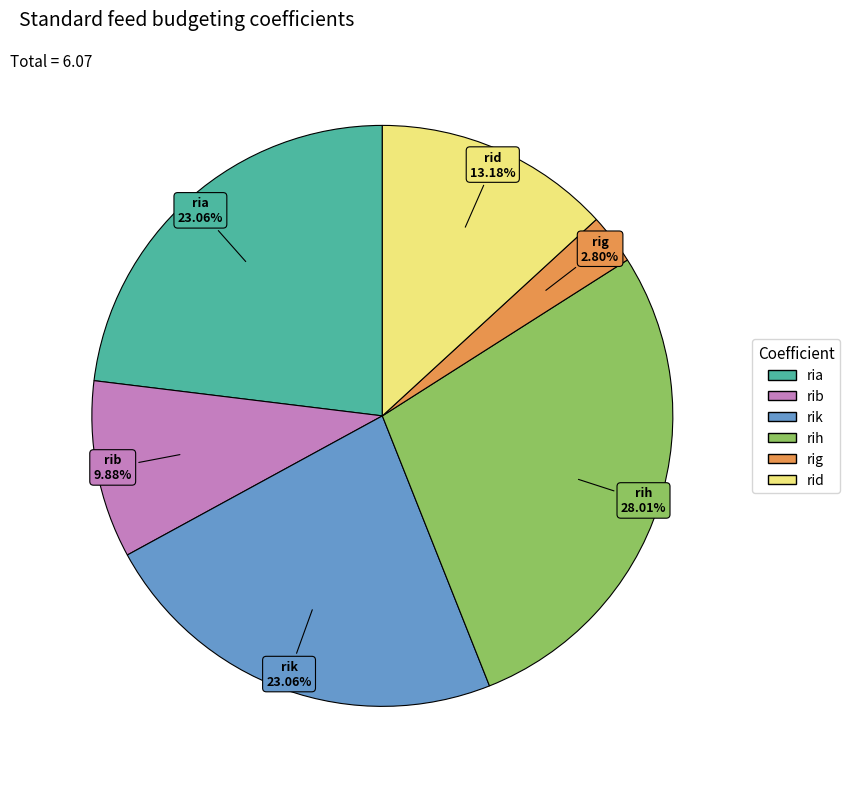

Combined, what portion of the pie is rih and rig?

30.8%